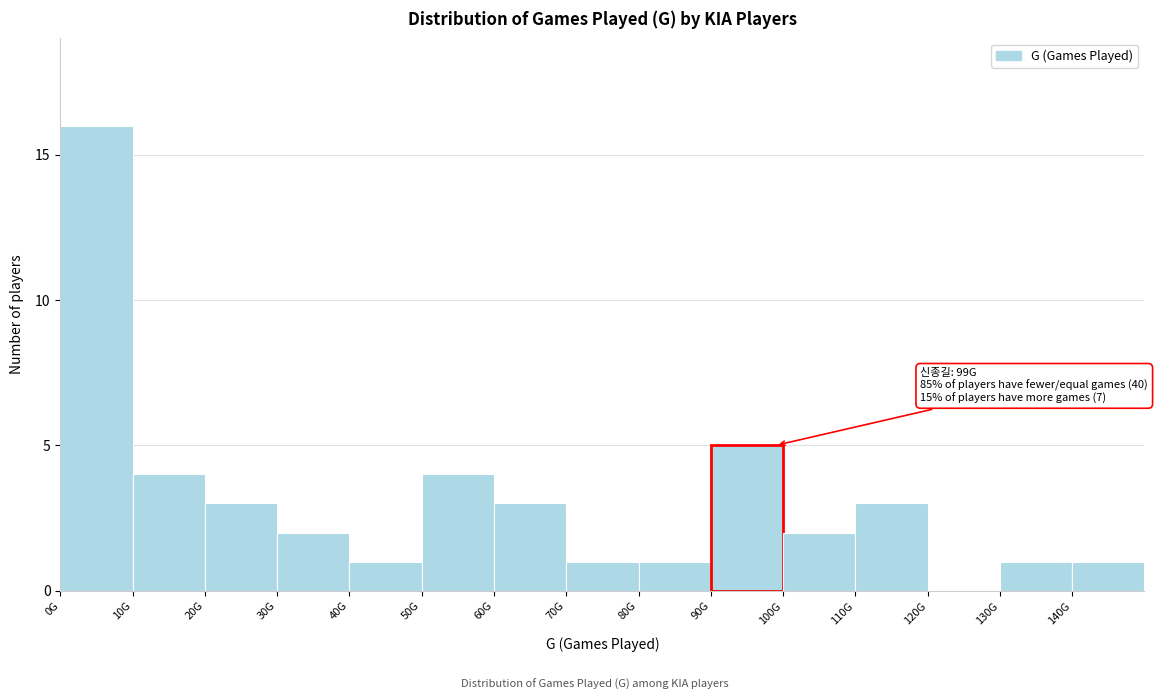

Reading right to left, extract all data points from this chart.

140G=1	130G=1	120G=0	110G=3	100G=2	90G=5	80G=1	70G=1	60G=3	50G=4	40G=1	30G=2	20G=3	10G=4	0G=16